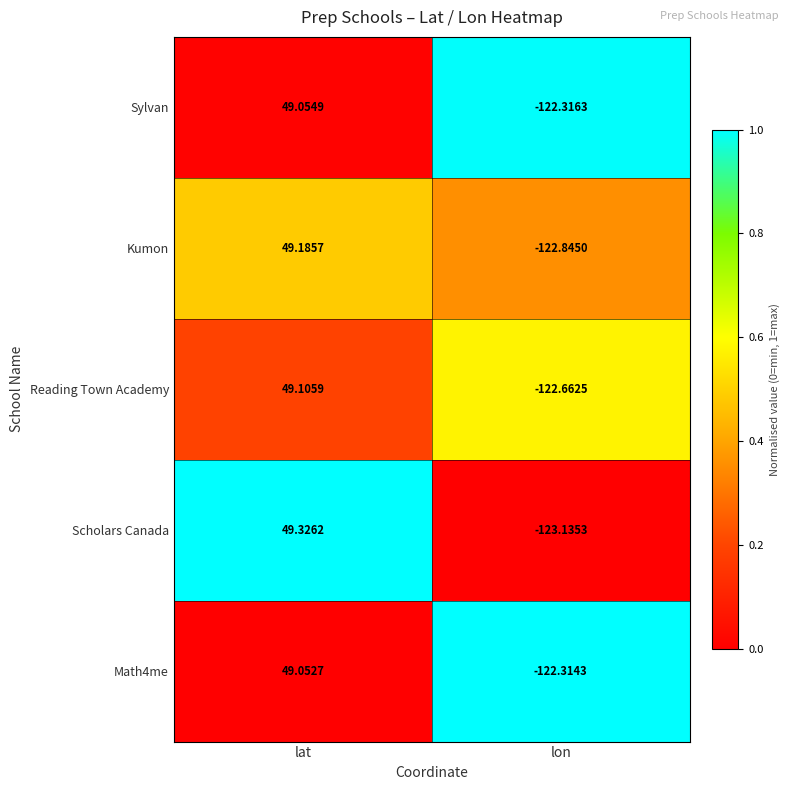

Which series changed the most between lat and lon?

Scholars Canada